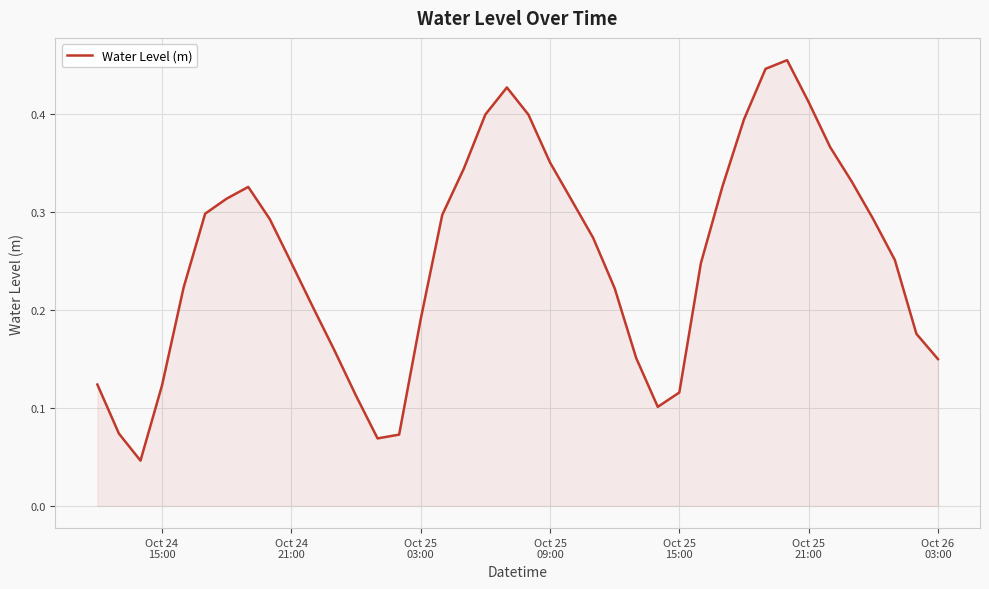

Reading right to left, list all the values displayed in this chart.

0.1	0.2	0.3	0.3	0.3	0.4	0.4	0.5	0.4	0.4	0.3	0.2	0.1	0.1	0.2	0.2	0.3	0.3	0.4	0.4	0.4	0.4	0.3	0.3	0.2	0.1	0.1	0.1	0.2	0.2	0.2	0.3	0.3	0.3	0.3	0.2	0.1	0.0	0.1	0.1